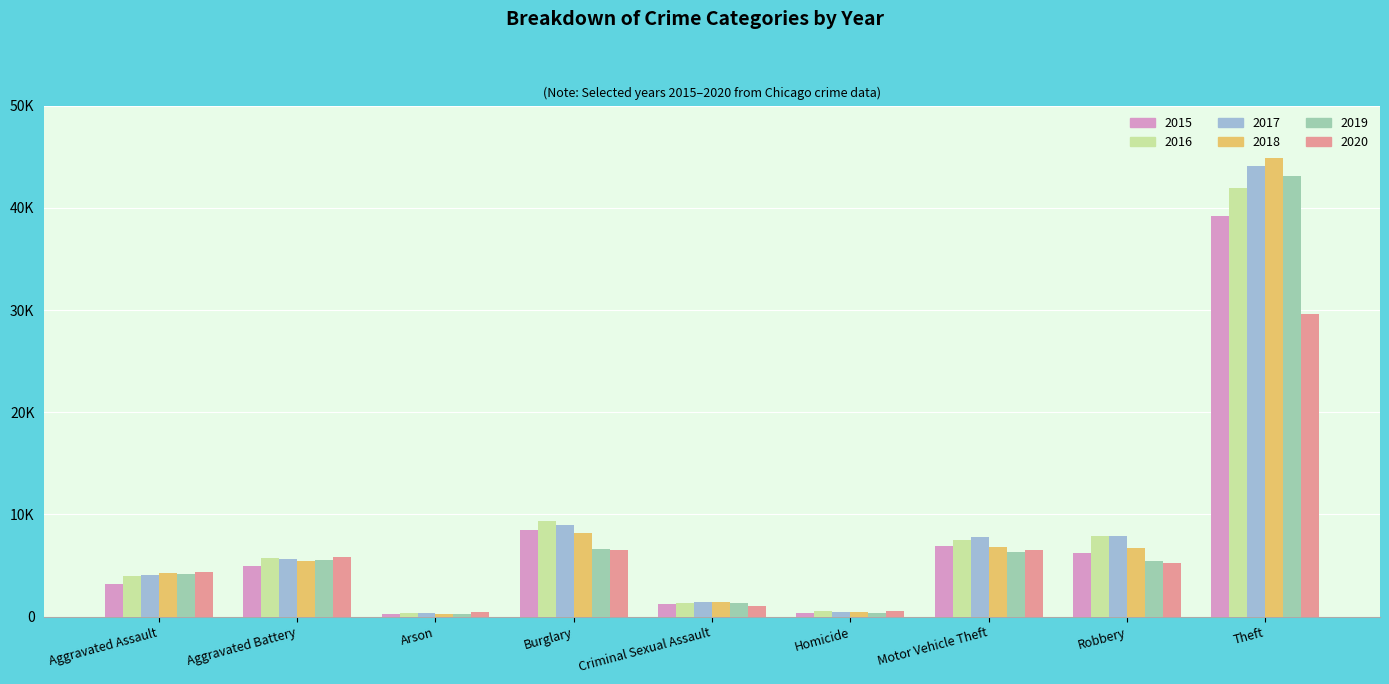

What is the lowest value of the 2015 series?

300